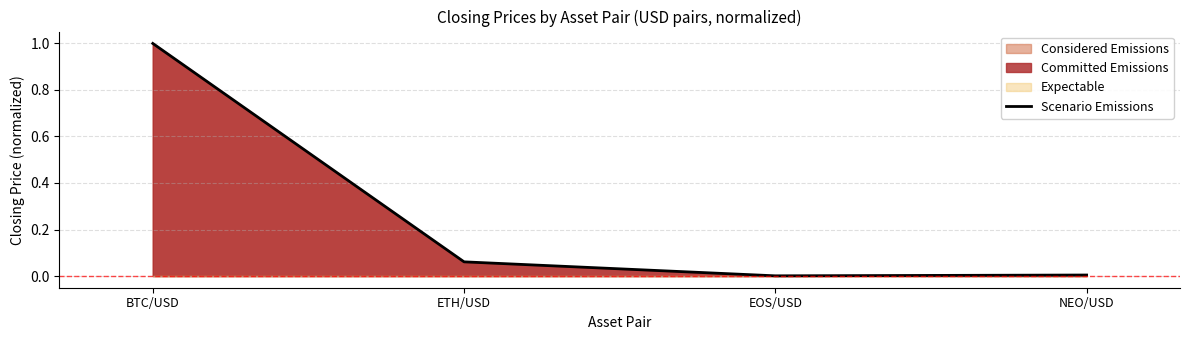

What is the label of the 4th point from the right?

BTC/USD